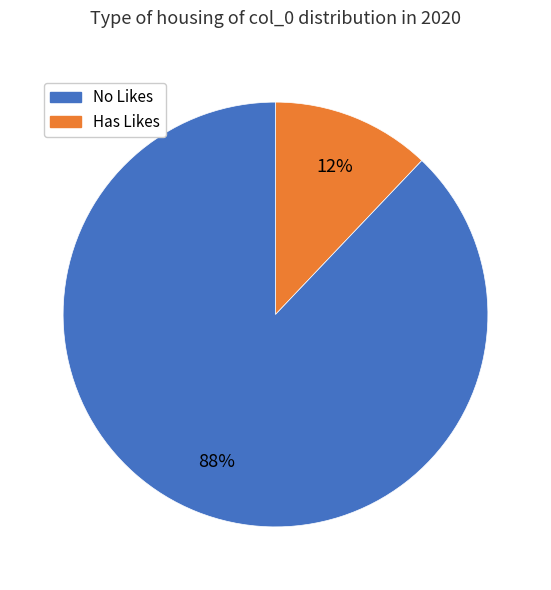

To the nearest percent, what is the average slice percentage?

50%